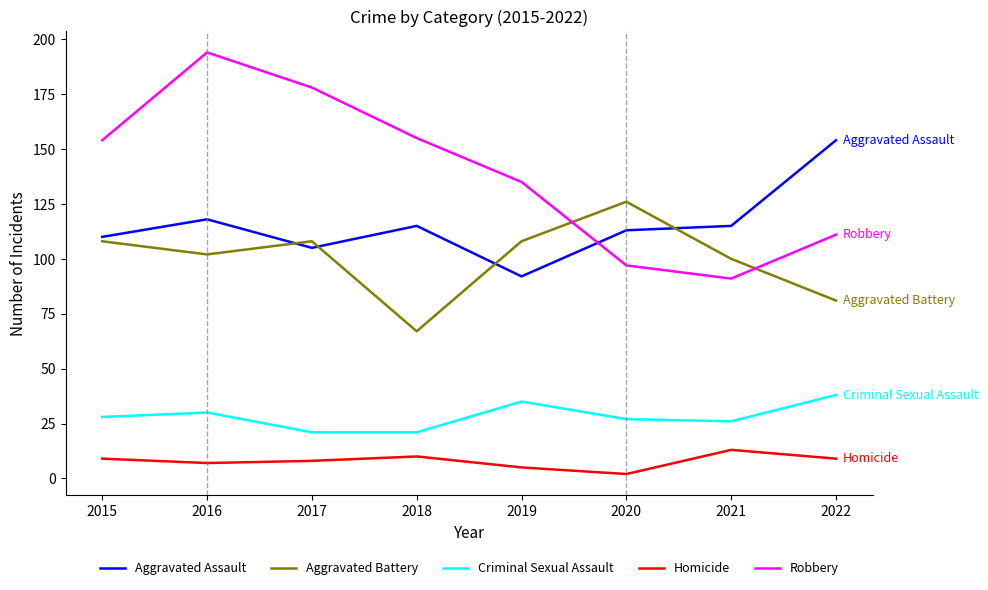

Which series has the widest spread of values?

Robbery